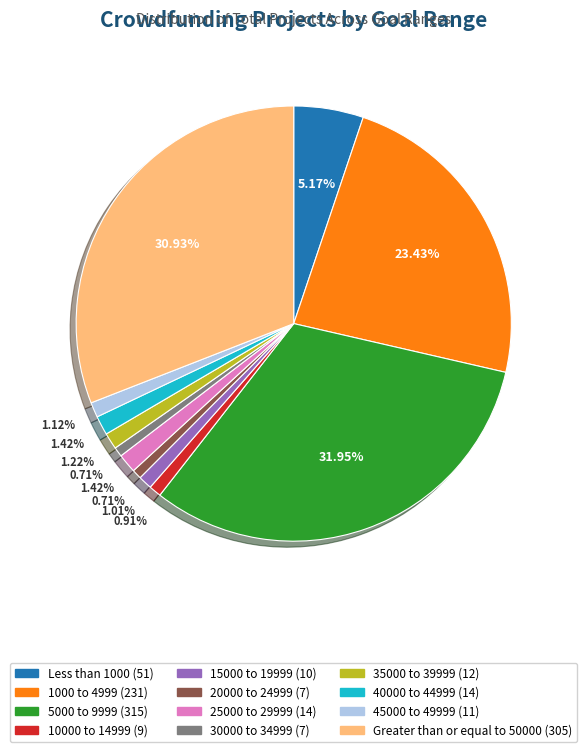

To the nearest percent, what is the average slice percentage?

8%